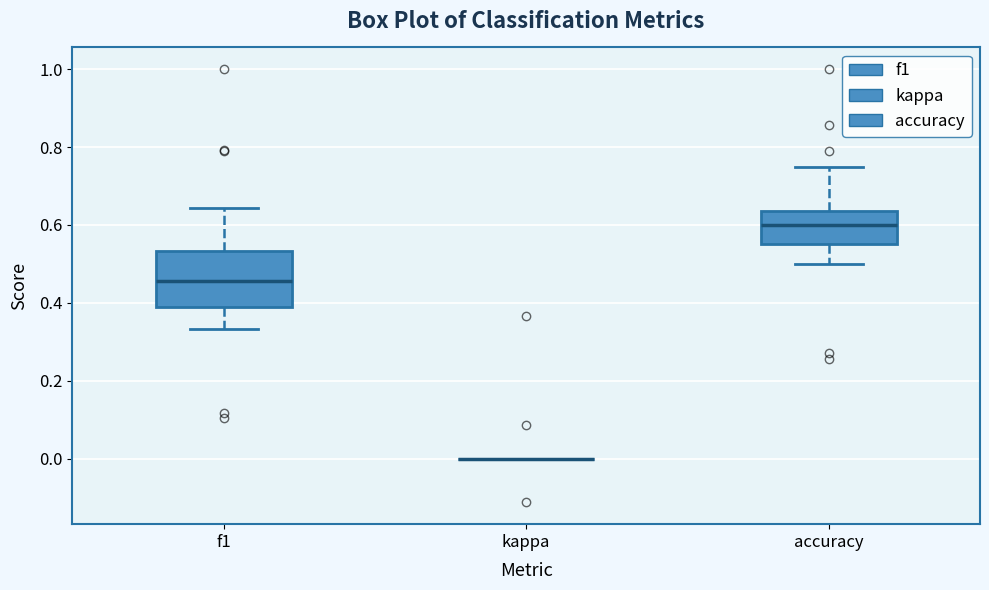

Where is the upper edge of the box for accuracy on the y-axis? The values are not printed on the chart, so give them approximately, as read against the axis.

0.64